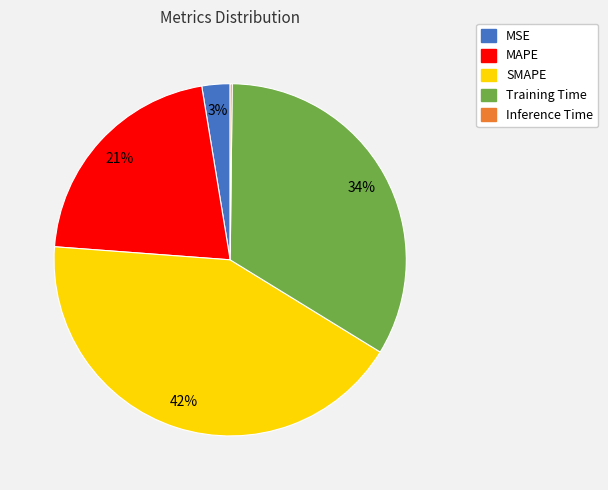

Is there a majority slice in this chart?

No